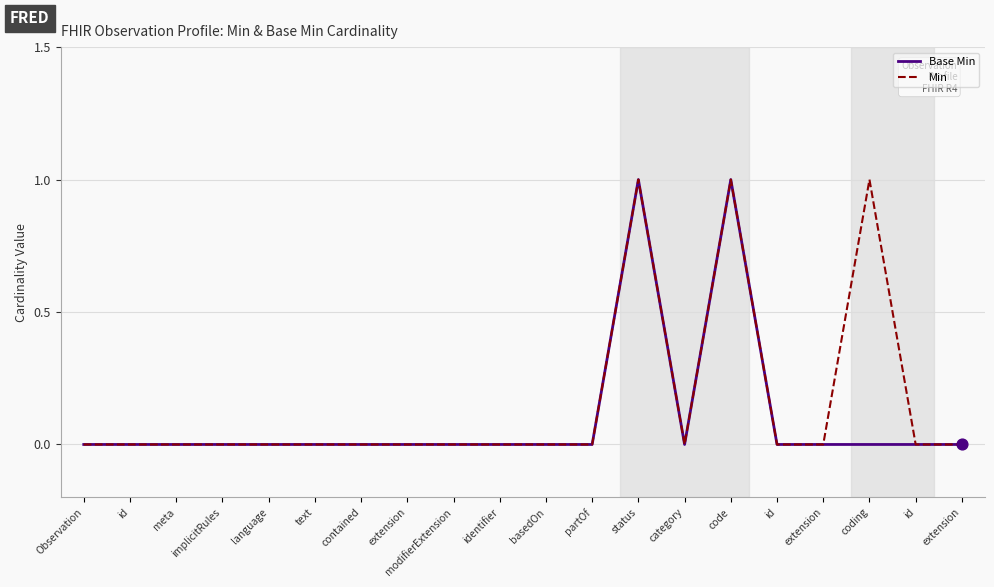

What are all the series names shown in the legend?

Base Min, Min